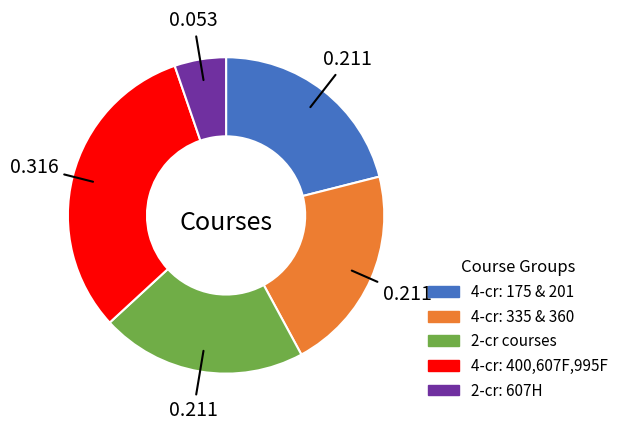

How many segments does this pie chart have?

5